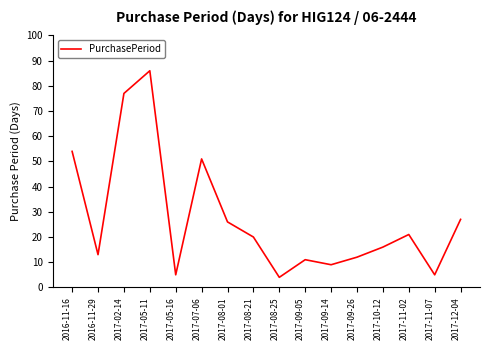

What is the ratio of the value at 2016-11-29 to the value at 2017-08-25?

3.2